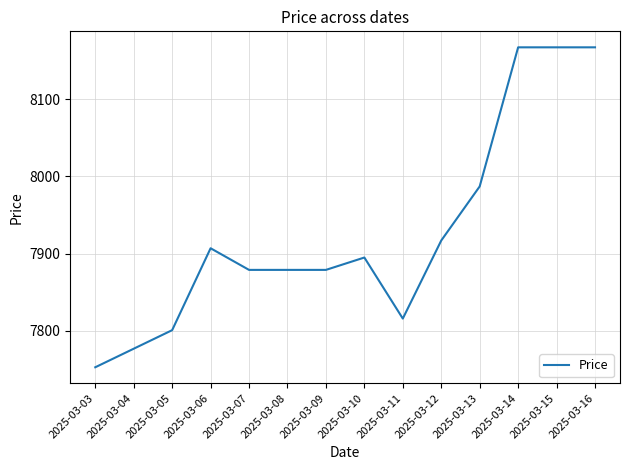

Where is the first local maximum?

2025-03-06